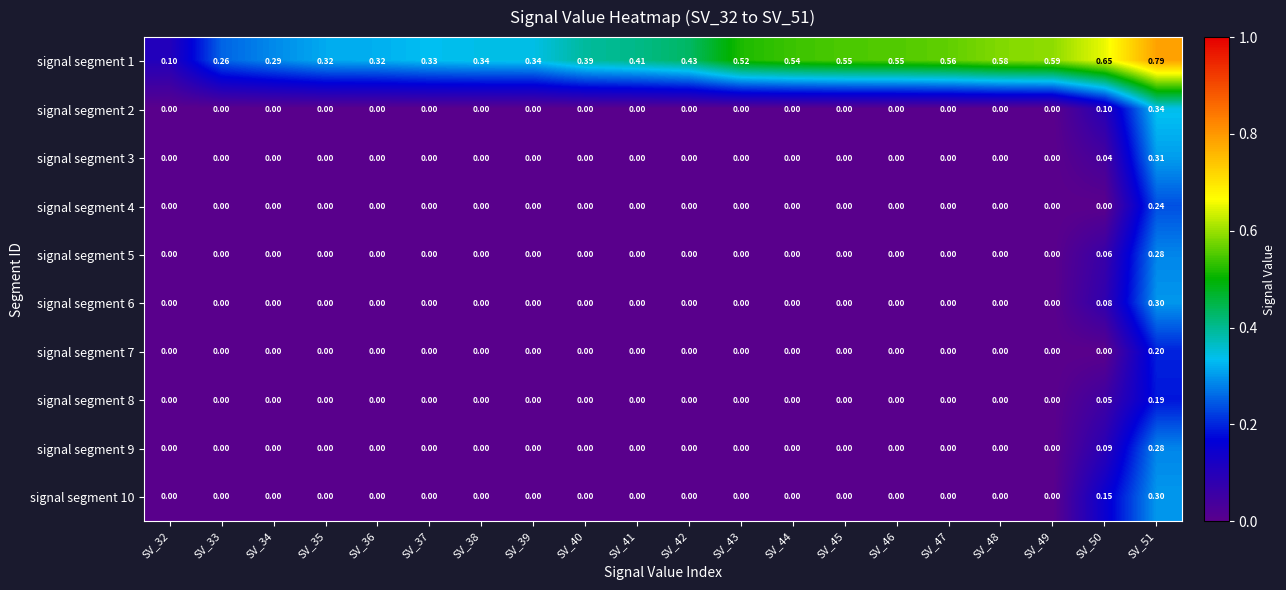

How many distinct data groups are displayed?

10